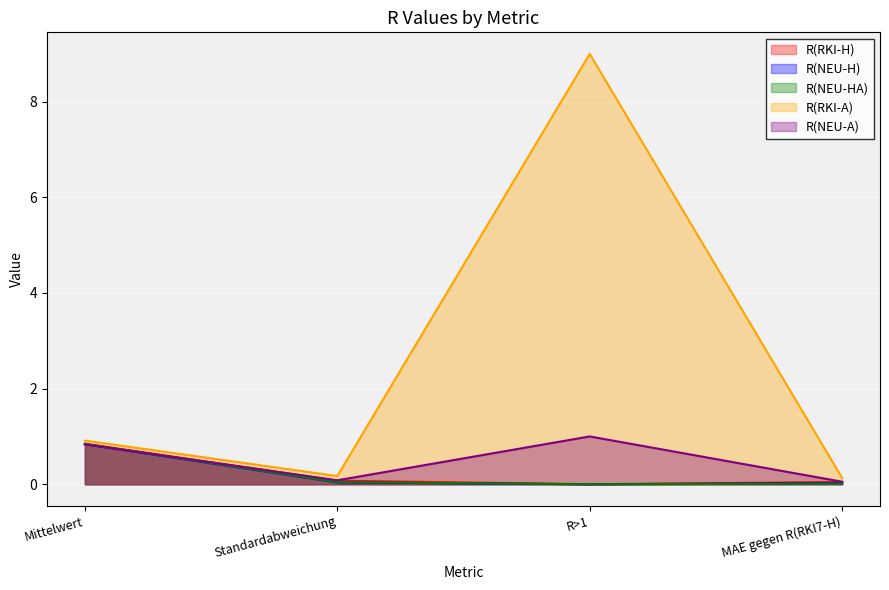

List the series in order of their peak value, lowest first.

R(NEU-H), R(NEU-HA), R(RKI-H), R(NEU-A), R(RKI-A)